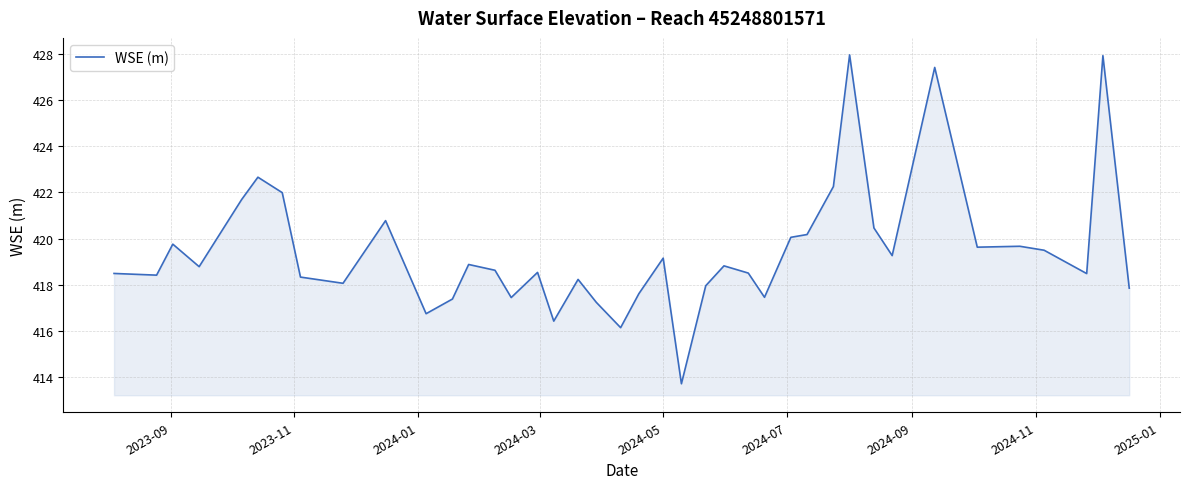

What is the maximum value shown in the chart?

428.0